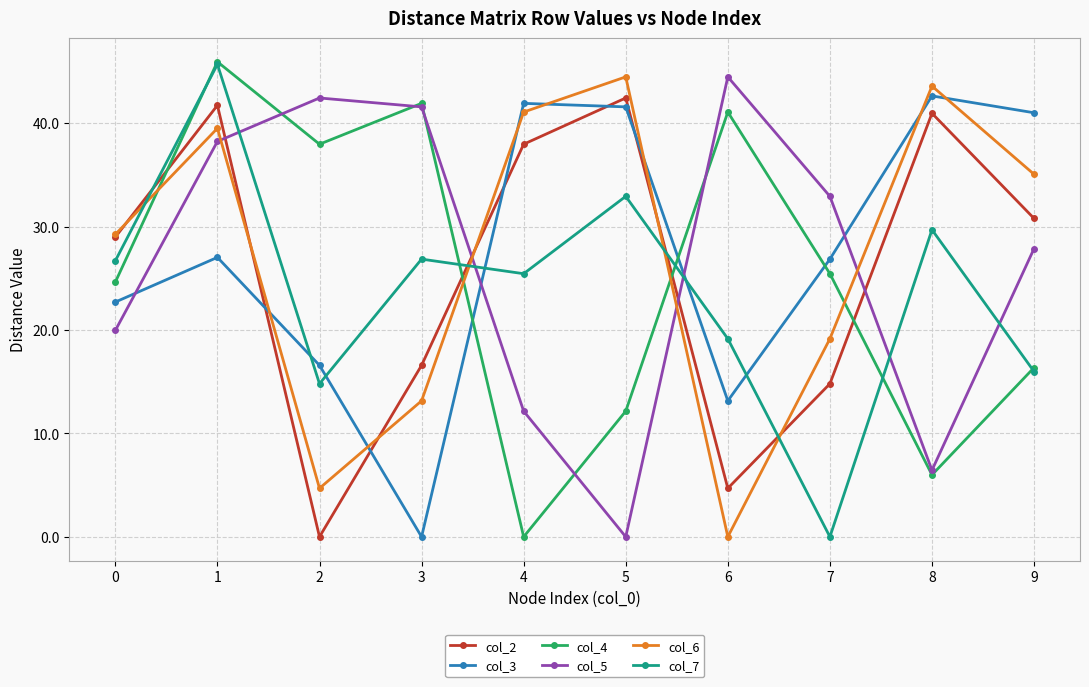

In col_6, how many points are lower than both neighbors (excluding endpoints)?

2